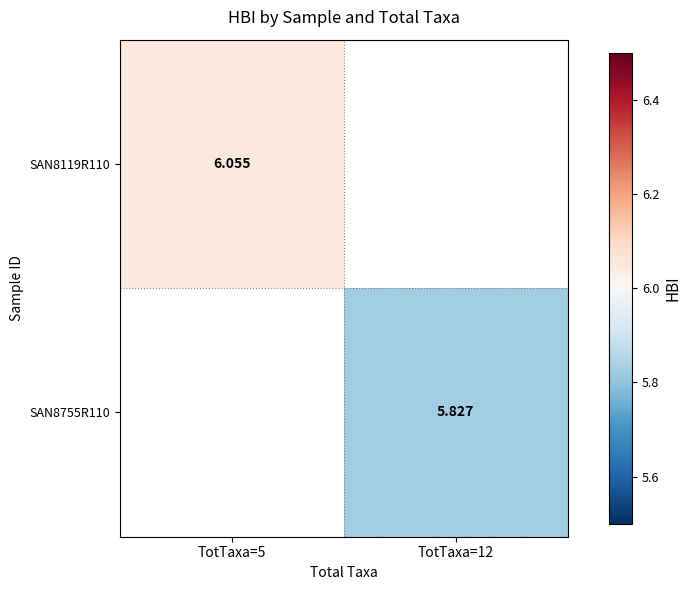

Which series has the widest spread of values?

SAN8119R110